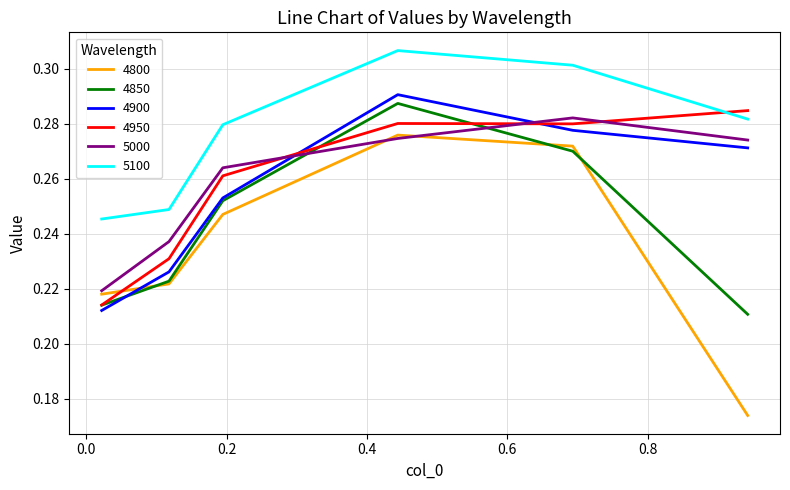

Count the 5000 values in the range 0 to 1.

6